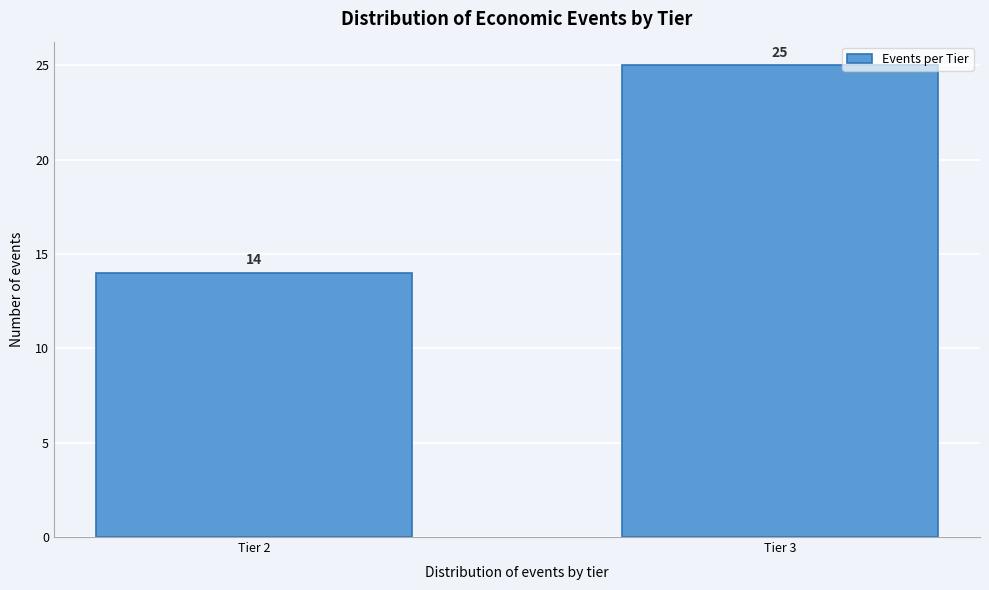

Reading right to left, transcribe all the data shown in this chart.

25	14